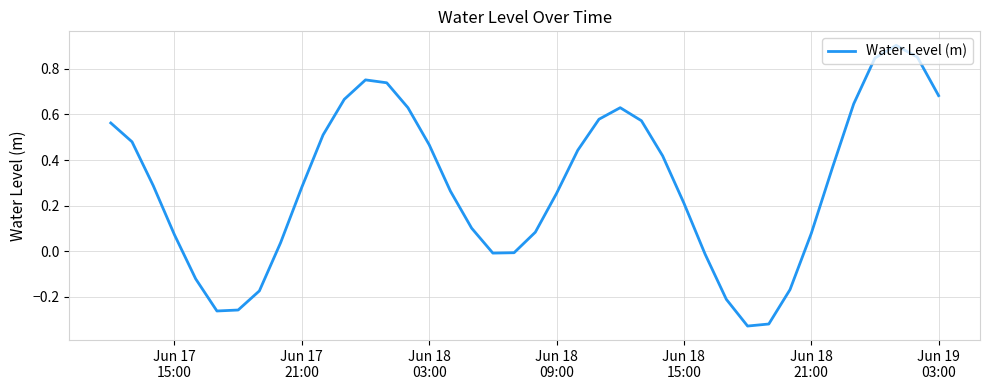

Count the number of categories in the chart.

40